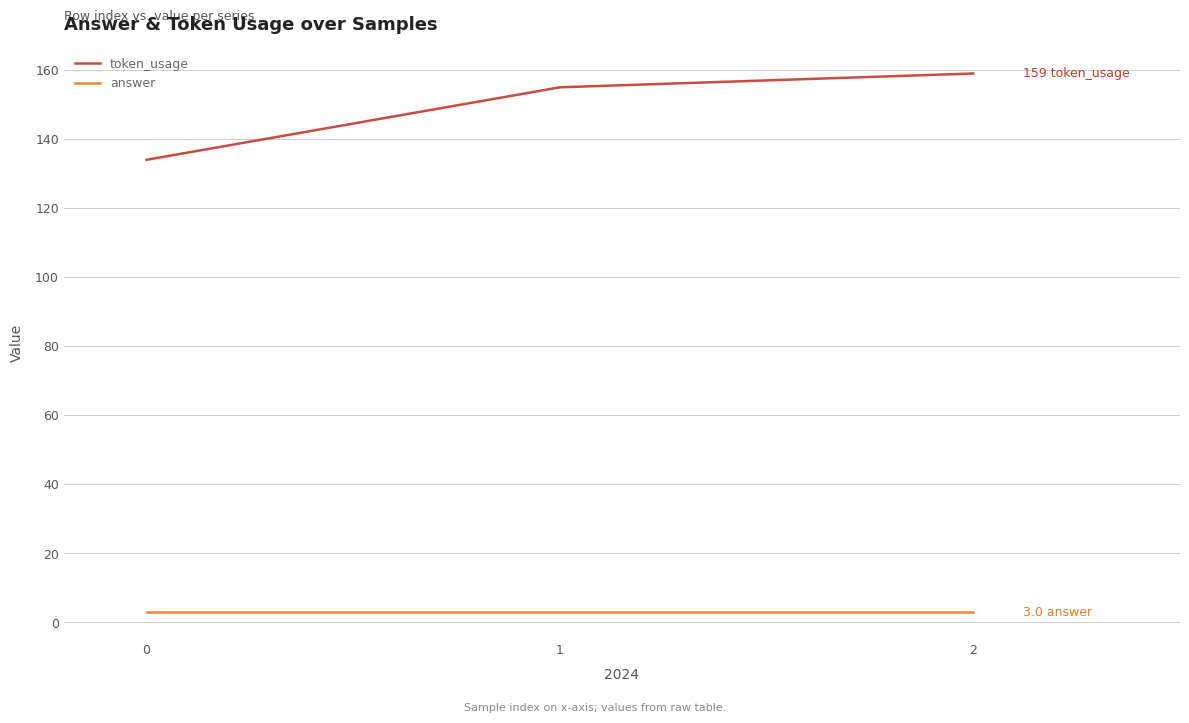

What are all the series names shown in the legend?

token_usage, answer